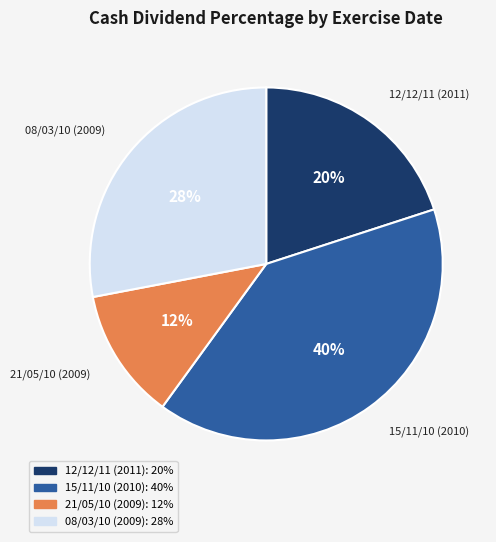

To the nearest percent, what percentage of the pie is 21/05/10 (2009)?

12%